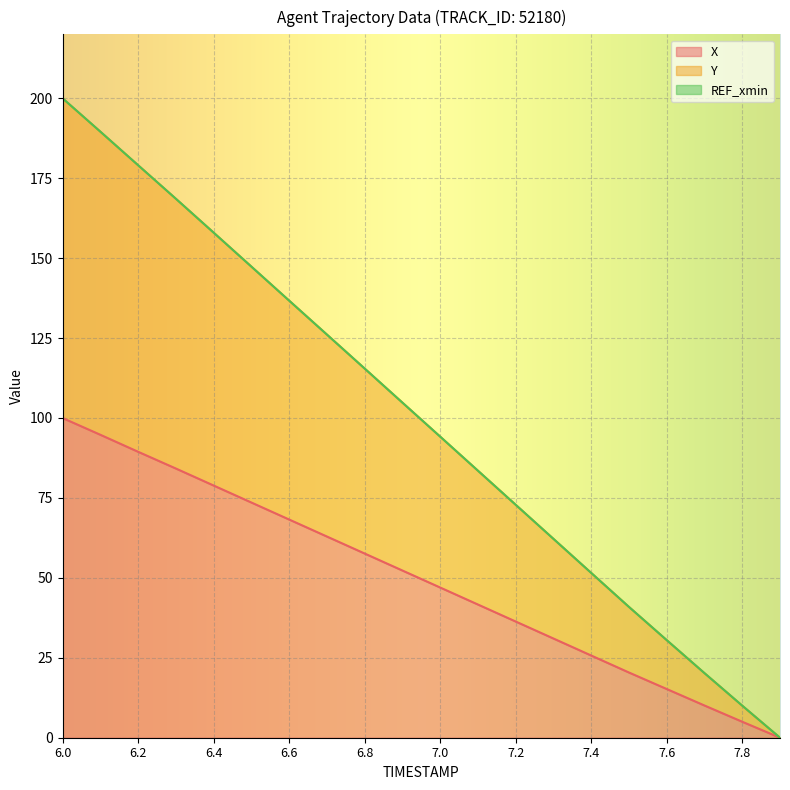

What is the difference between the highest and lowest values at 7.7?

10.1